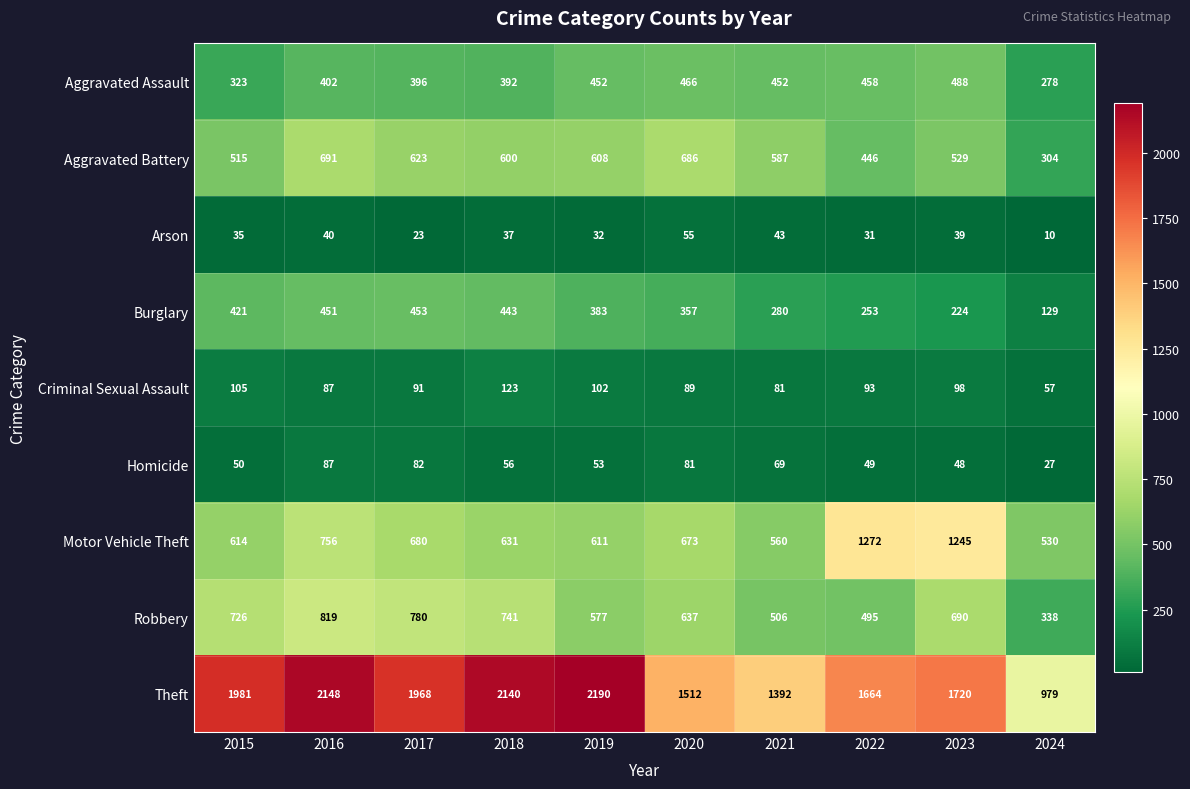

What is the spread (max minus min) of values at 2019?

2158